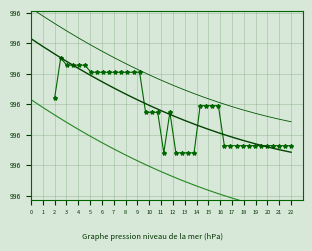

At which category does the chart reach its minimum across all series?

18